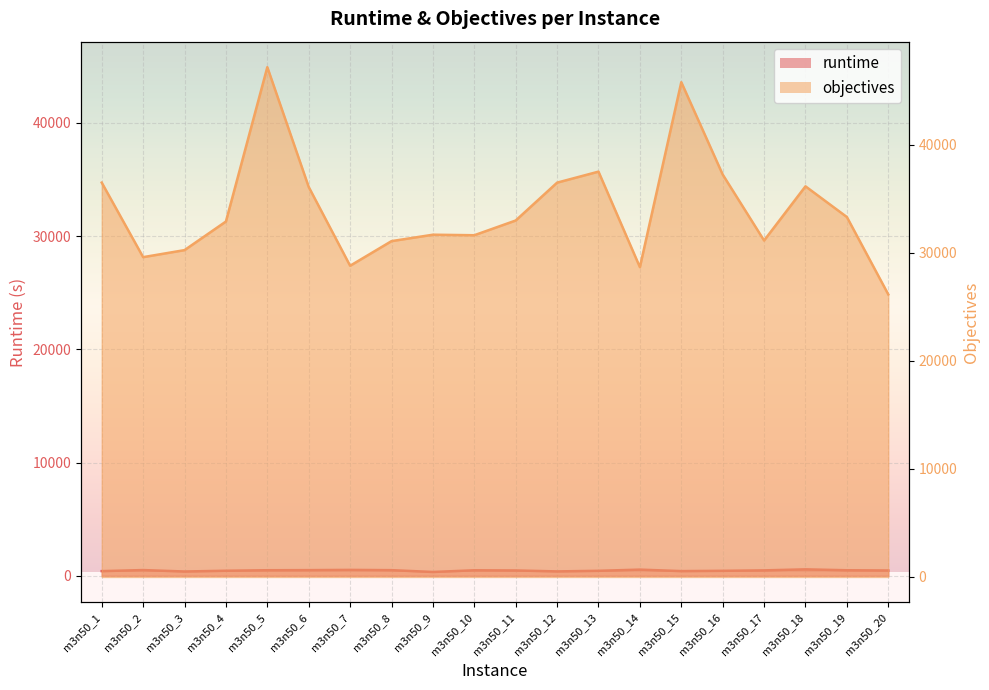

Which has a higher value, m3n50_19 or m3n50_15?

m3n50_19